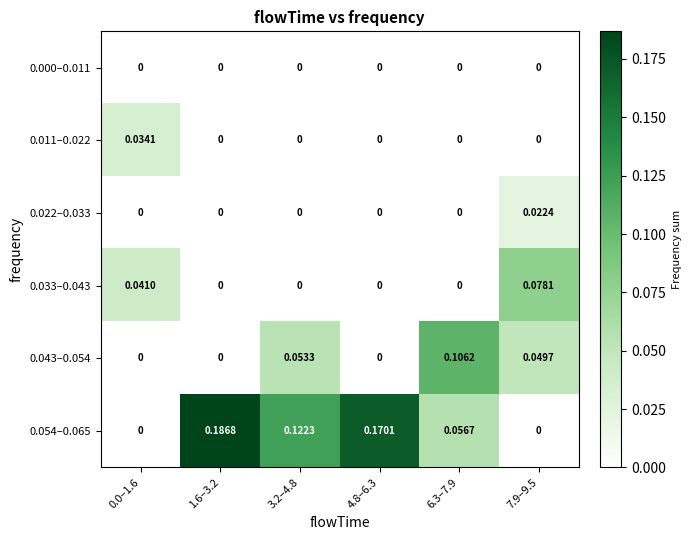

How many categories are shown in the chart?

6